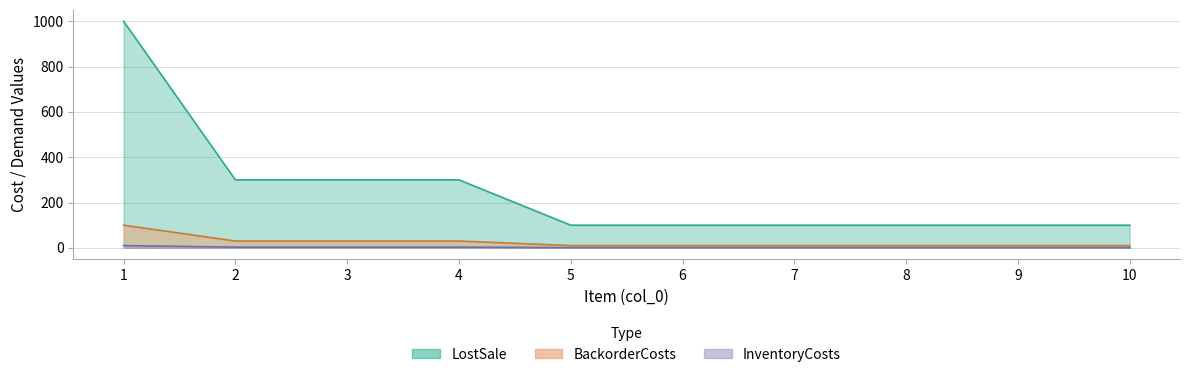

At which label is InventoryCosts closest to 550?

2